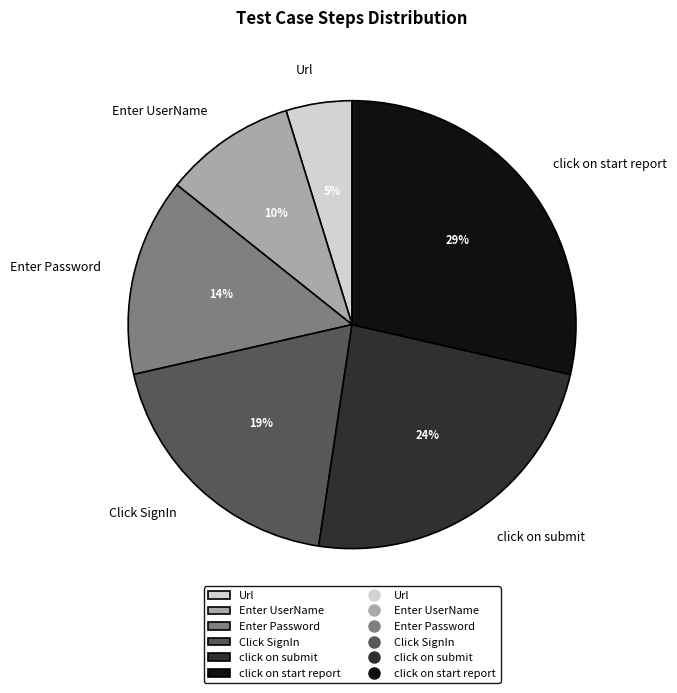

Which slice is the largest?

click on start report